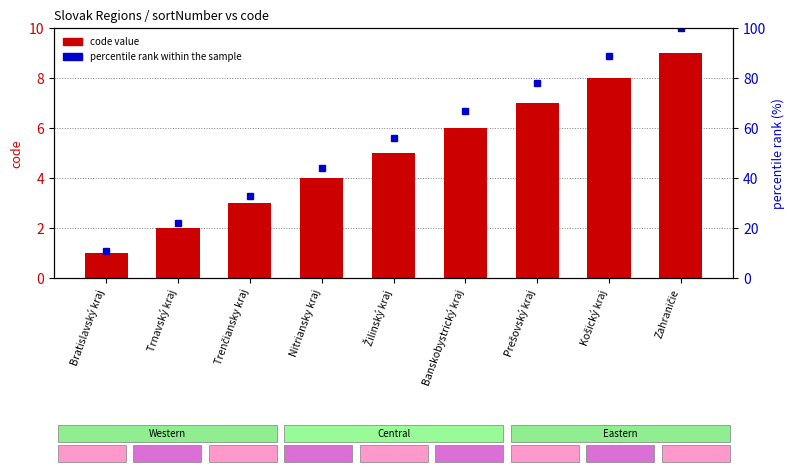

Which category has the highest value in the percentile rank within the sample series?

Zahraničie